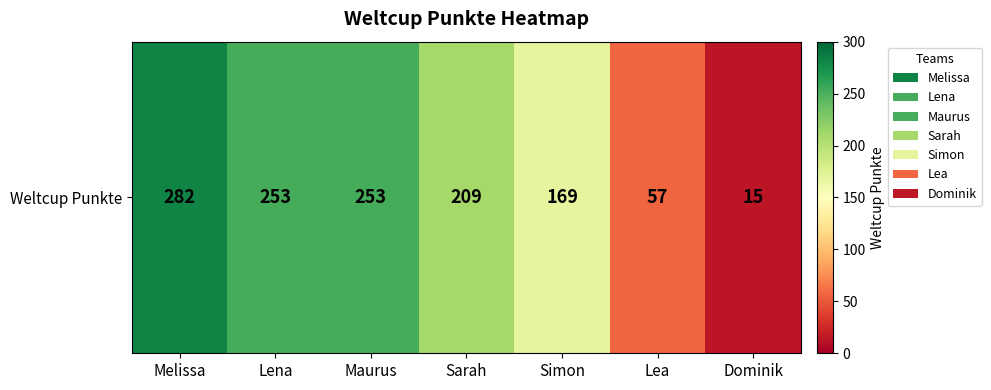

At which category does the chart reach its peak across all series?

Melissa